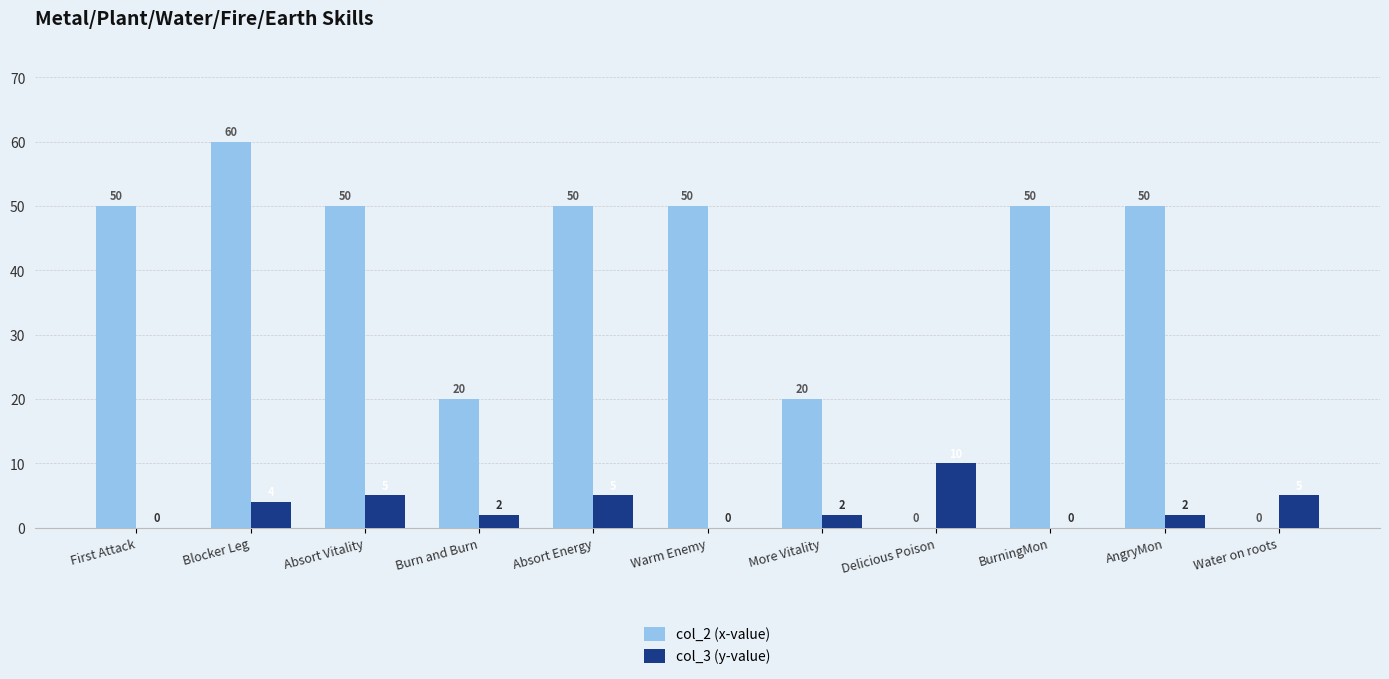

What value does the col_2 (x-value) series have at Blocker Leg, to the nearest 10?

60